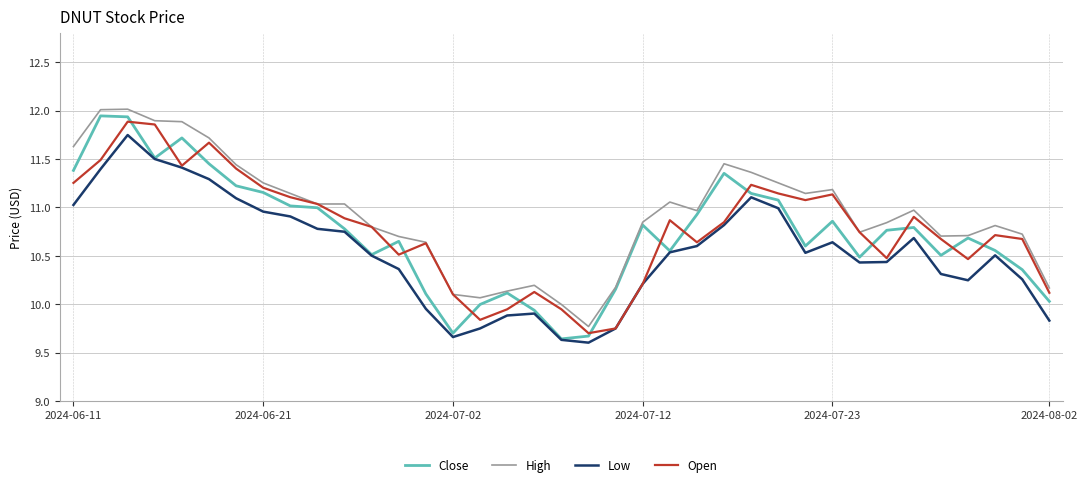

Which series has the largest total across all categories?

High